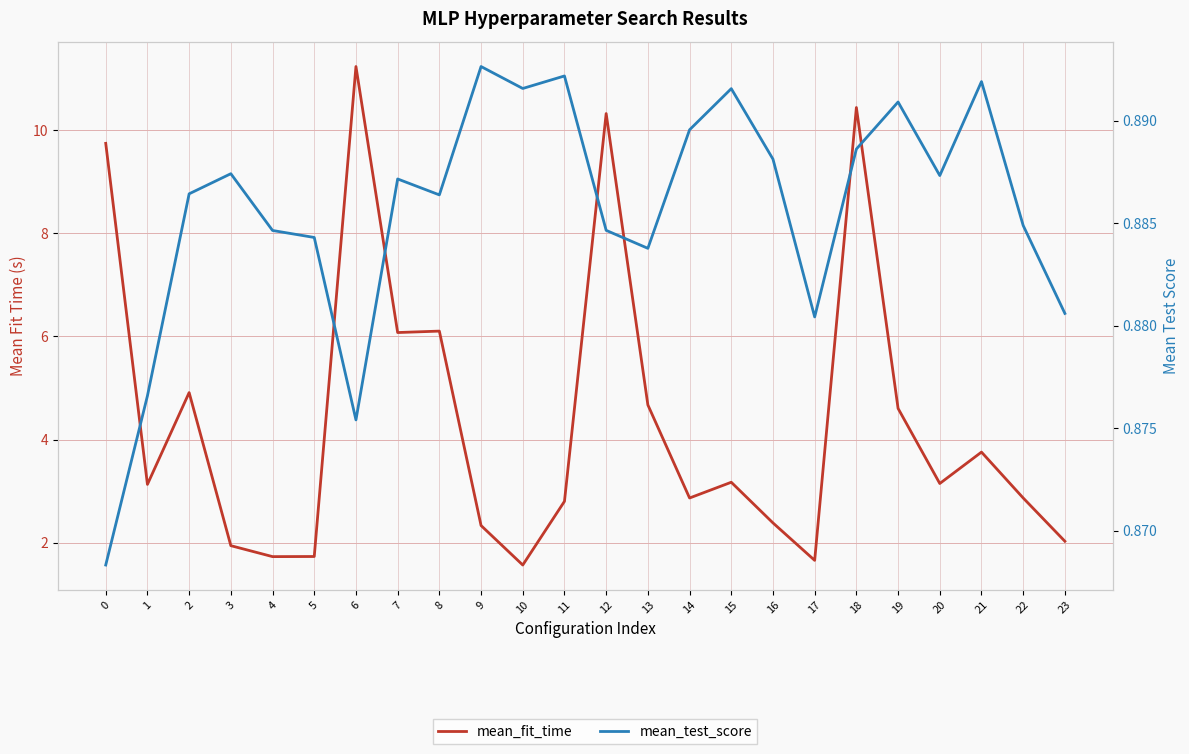

Reading left to right, extract all data points from this chart.

mean_fit_time: 9.7	3.1	4.9	1.9	1.7	1.7	11.2	6.1	6.1	2.3	1.6	2.8	10.3	4.7	2.9	3.2	2.4	1.7	10.4	4.6	3.1	3.8	2.9	2.0
mean_test_score: 0.9	0.9	0.9	0.9	0.9	0.9	0.9	0.9	0.9	0.9	0.9	0.9	0.9	0.9	0.9	0.9	0.9	0.9	0.9	0.9	0.9	0.9	0.9	0.9